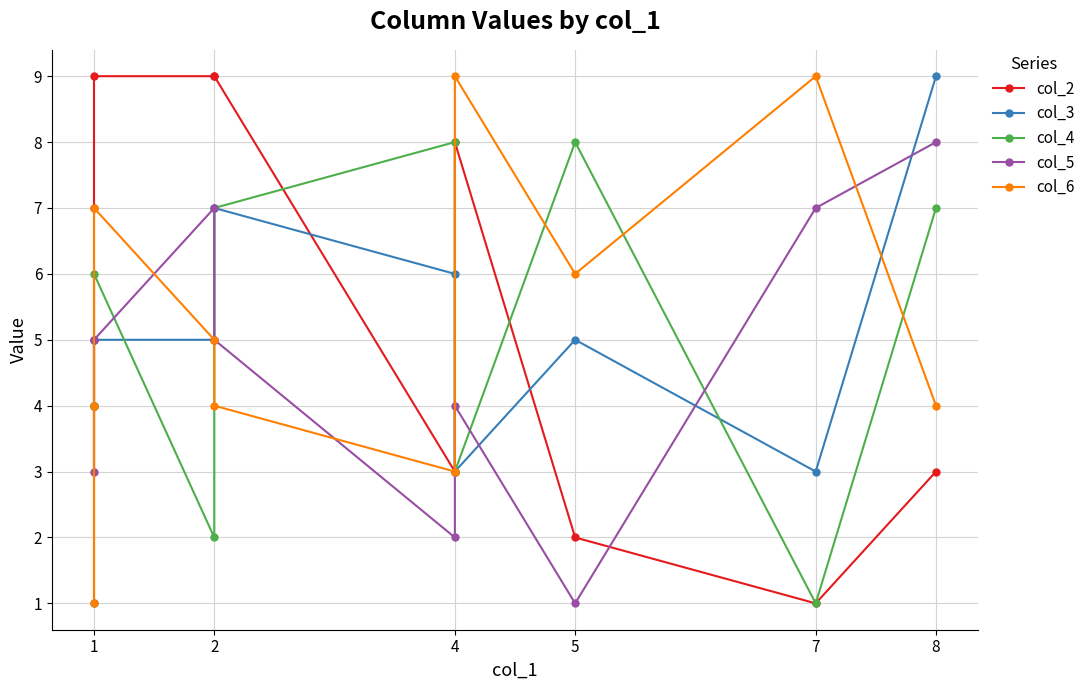

Rank the series at 1 from lowest to highest value.

col_3, col_2, col_4, col_6, col_5